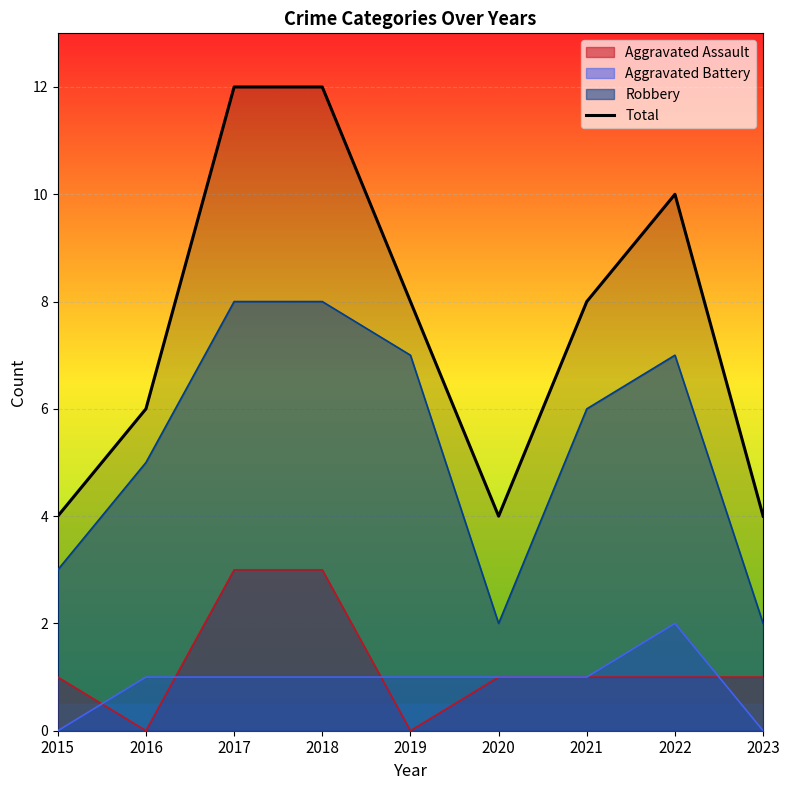

List the labels in order of value, smallest first.

2015, 2020, 2023, 2016, 2019, 2021, 2022, 2017, 2018